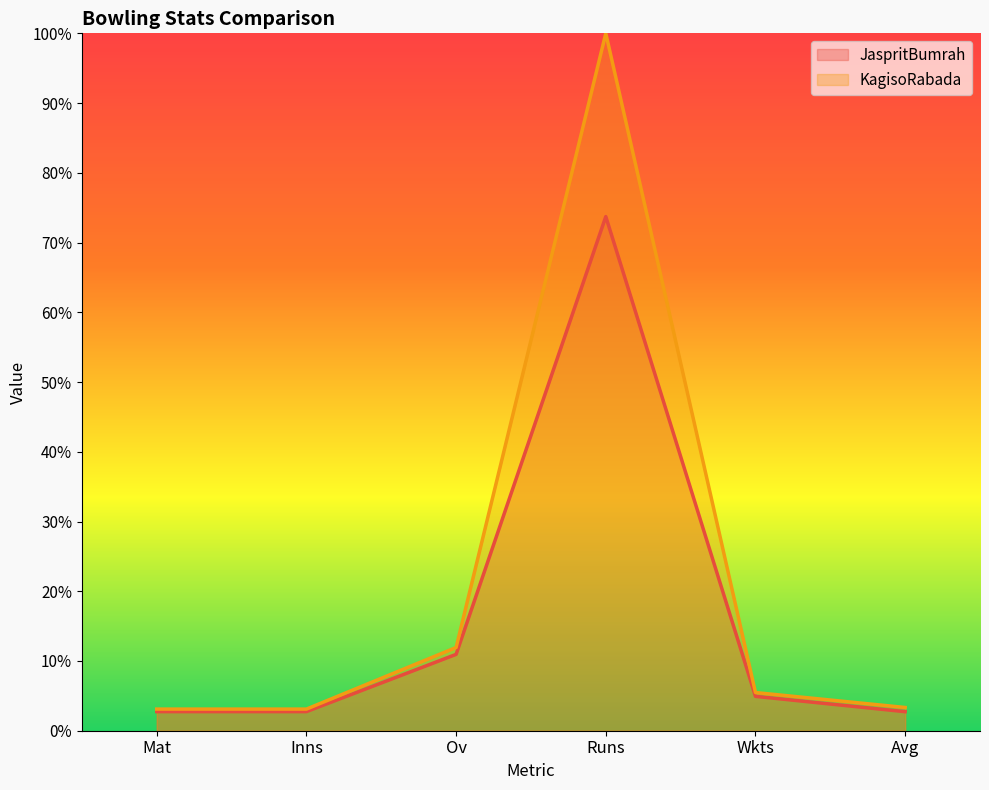

At which label does JaspritBumrah first exceed 4?

Ov